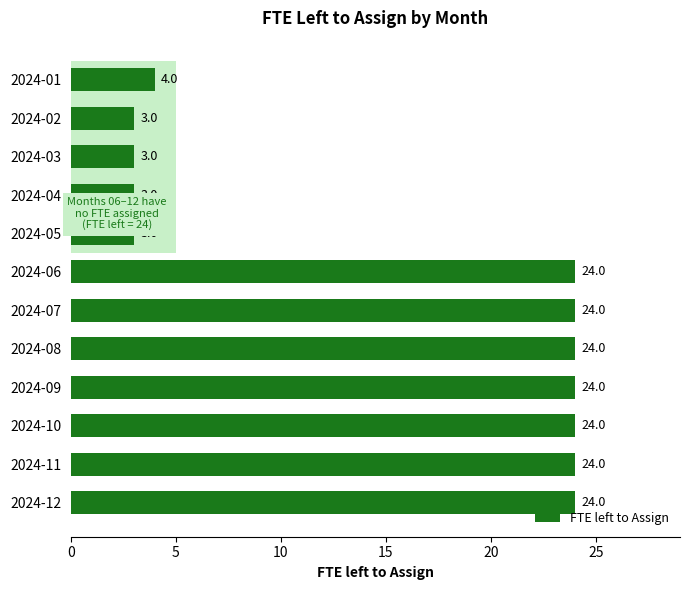

How many values are below 24?

5